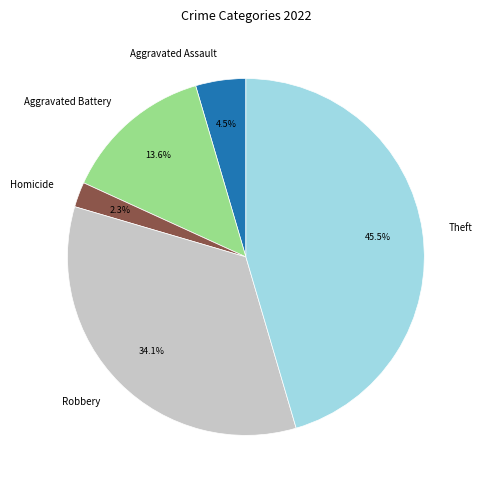

What is the largest slice in the pie chart?

Theft